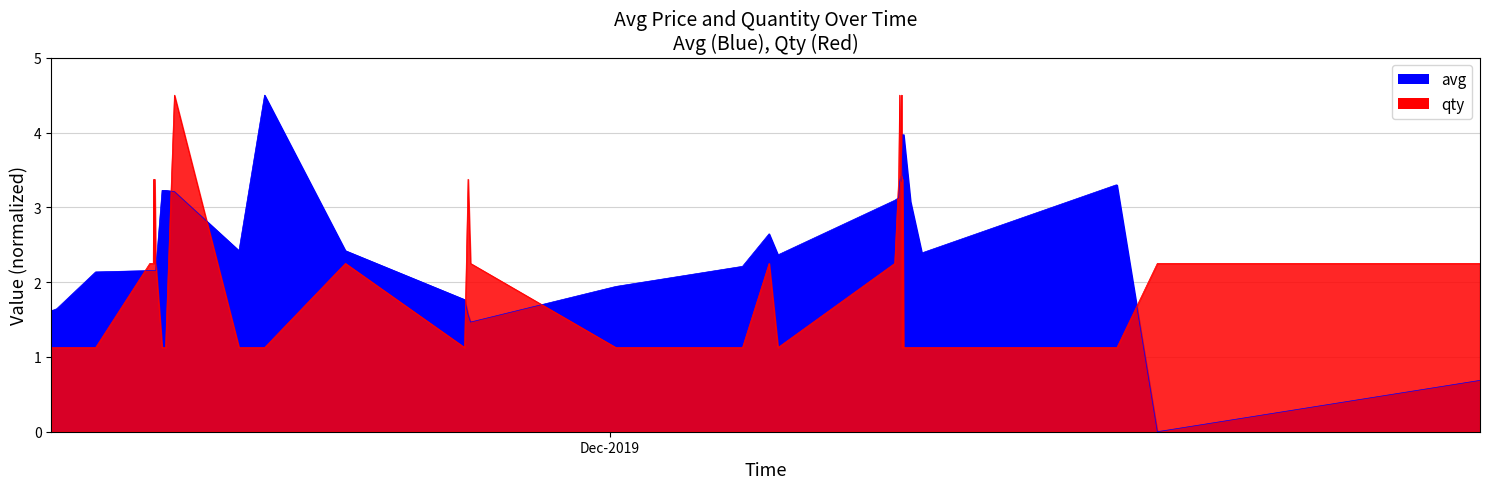

What are all the series names shown in the legend?

avg, qty